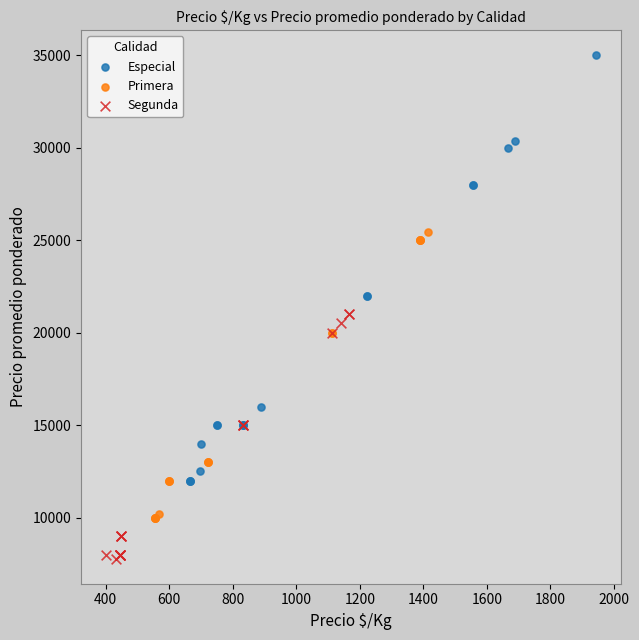

Which series reaches the maximum Y coordinate?

Especial